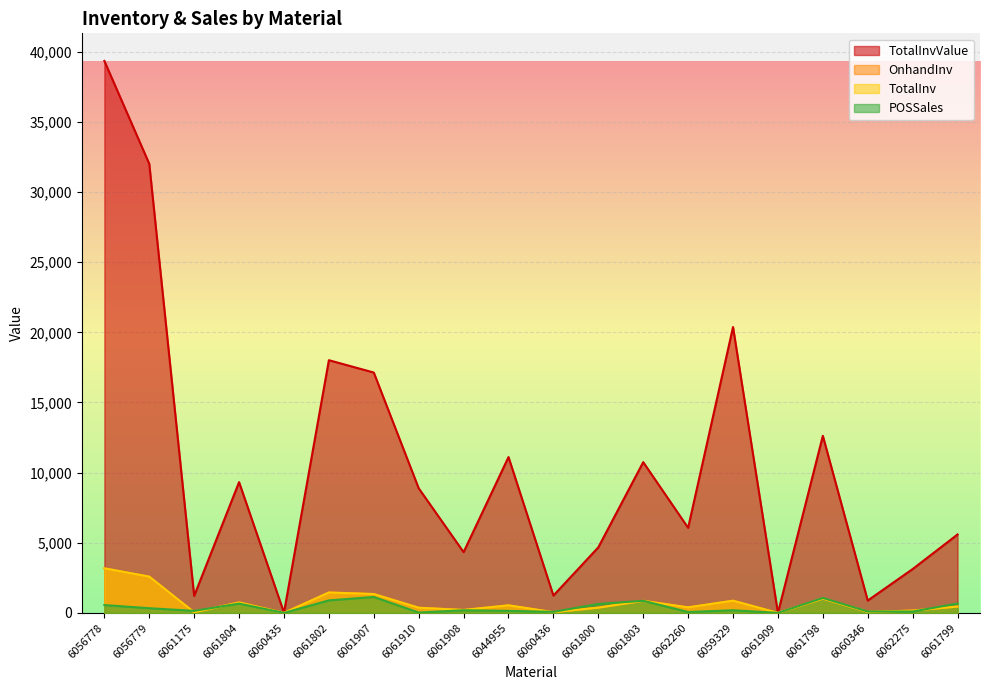

How many data points does each series have?

20